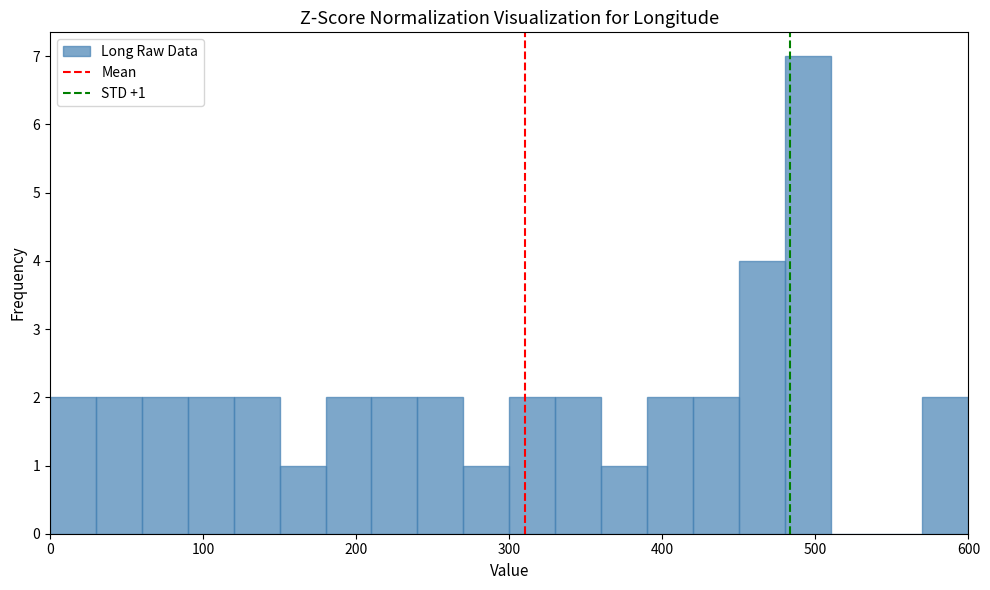

Around what value on the x-axis is the tallest bar? Give the approximate position of its centre, as read against the axis.

500